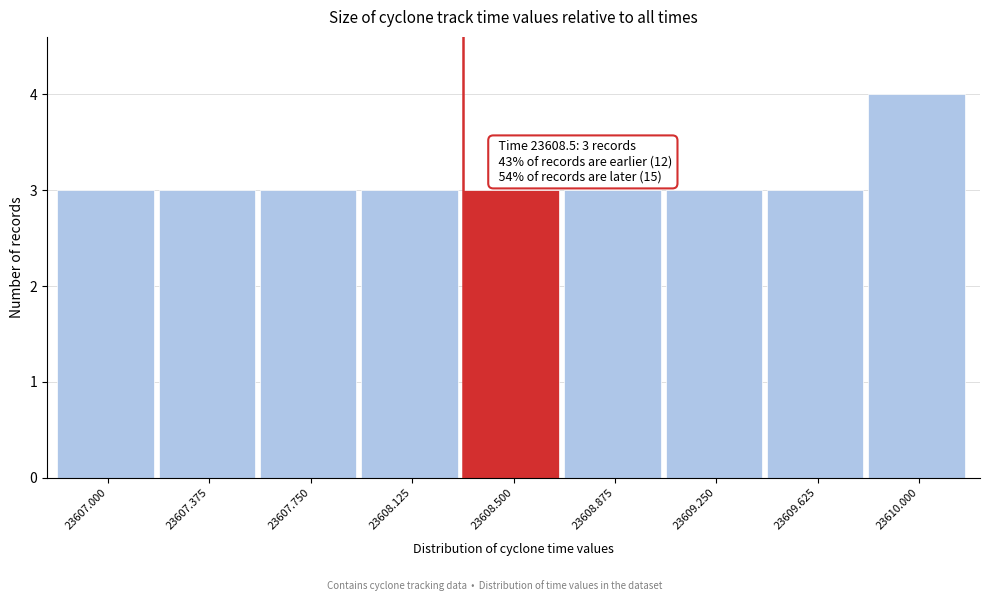

Reading left to right, transcribe all the data shown in this chart.

23607.000=3	23607.375=3	23607.750=3	23608.125=3	23608.500=3	23608.875=3	23609.250=3	23609.625=3	23610.000=4